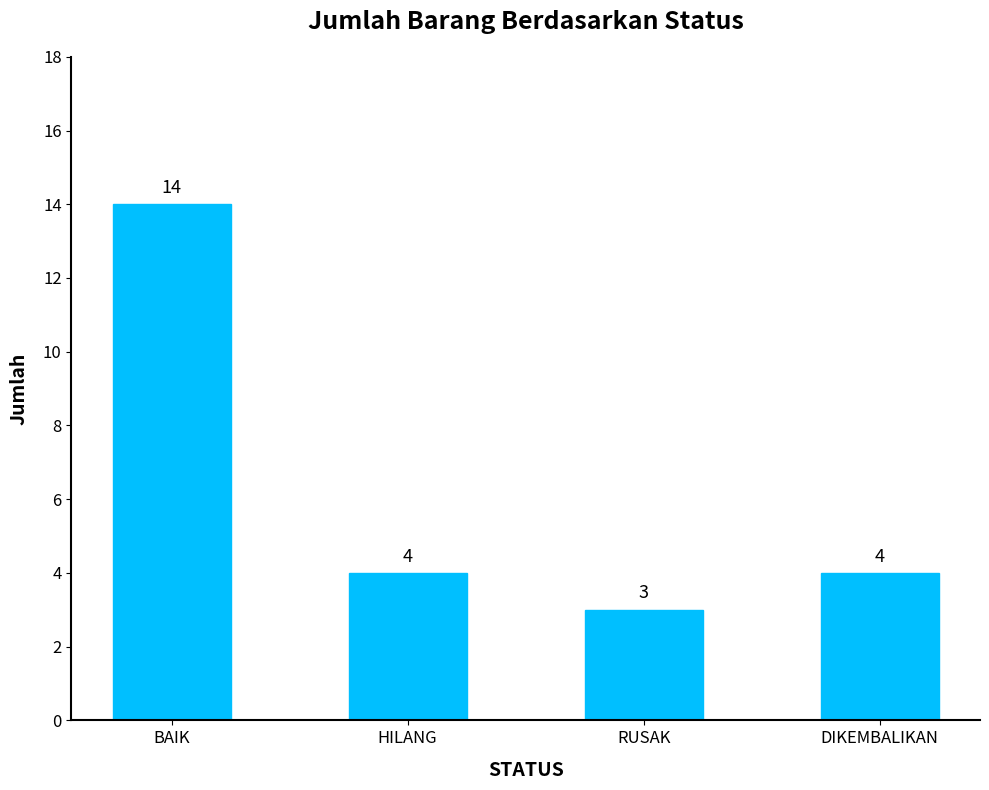

What is the difference between the maximum and minimum values?

11